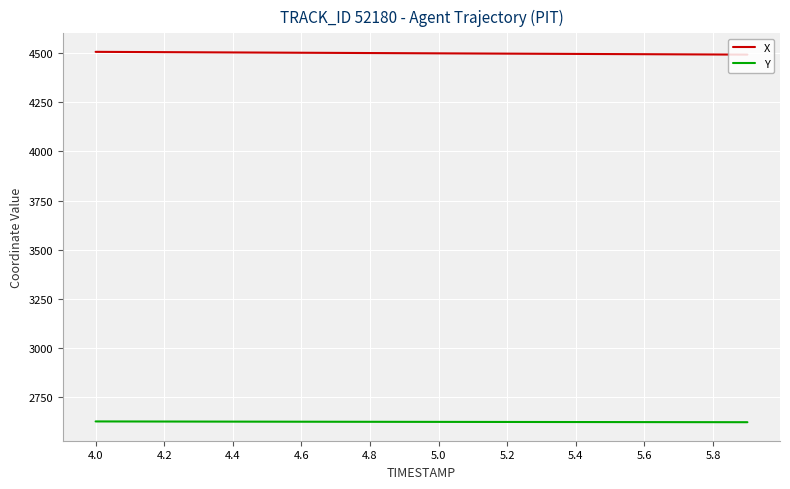

Which series has the largest total across all categories?

X